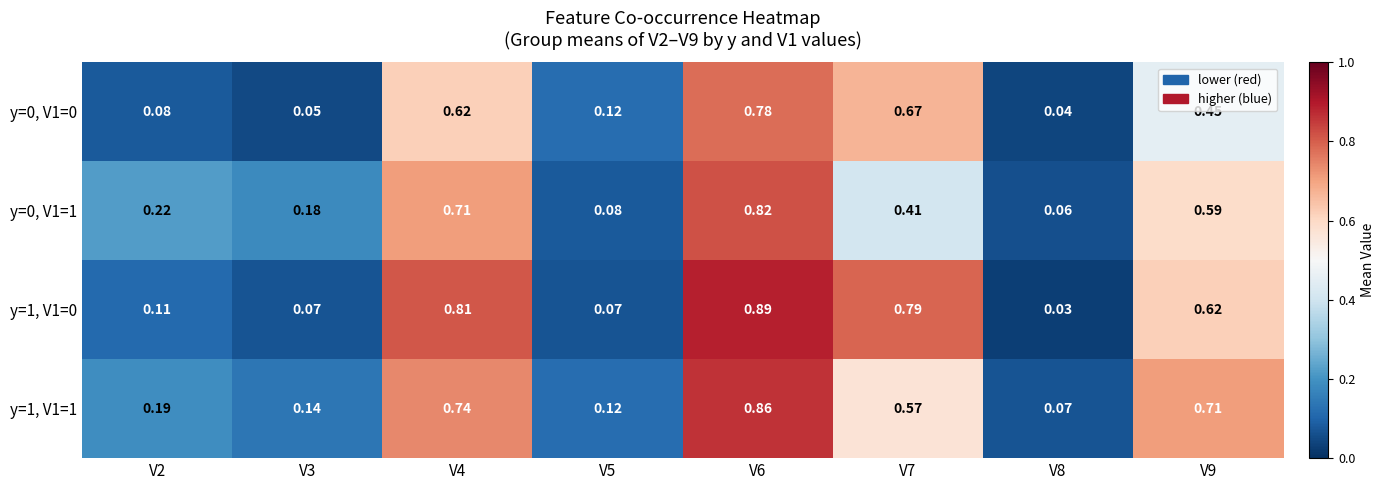

Is the value of y=0, V1=1 at V5 greater than the value of y=1, V1=1 at V9?

No